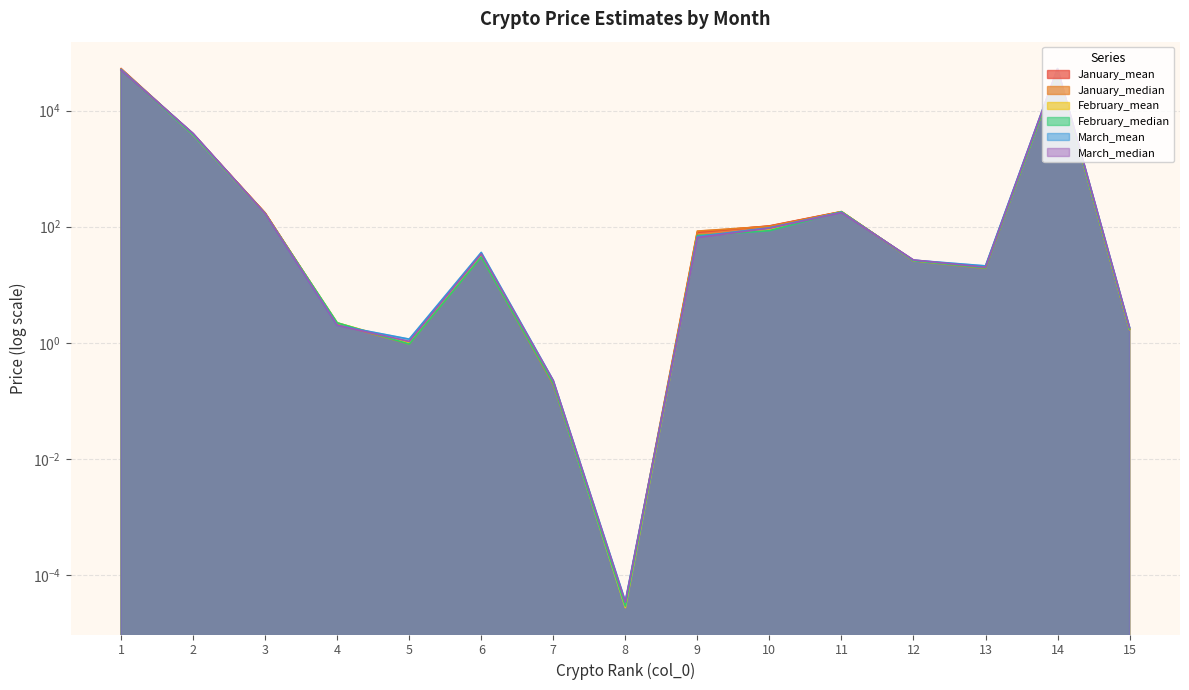

Reading left to right, list all the values displayed in this chart.

January_mean: 52601.0	3919.0	172.0	2.1	1.0	32.6	0.2	0.0	79.8	103.0	181.9	25.9	20.3	48679.0	1.7
January_median: 50962.8	3900.2	172.0	2.1	0.9	30.3	0.2	0.0	83.9	101.5	180.5	25.8	19.2	48679.0	1.7
February_mean: 50863.1	3819.8	166.5	2.2	1.0	31.5	0.2	0.0	68.8	88.9	180.7	26.0	20.1	47653.3	1.7
February_median: 49849.4	3815.6	166.5	2.2	0.9	30.0	0.2	0.0	70.1	85.2	180.6	25.9	19.5	47653.3	1.7
March_mean: 50655.0	4000.2	166.7	2.0	1.2	36.0	0.2	0.0	67.6	95.5	177.0	26.5	21.1	52633.6	1.8
March_median: 49423.0	4022.7	166.7	2.0	1.1	33.9	0.2	0.0	65.0	93.8	174.6	26.7	20.0	52633.6	1.8